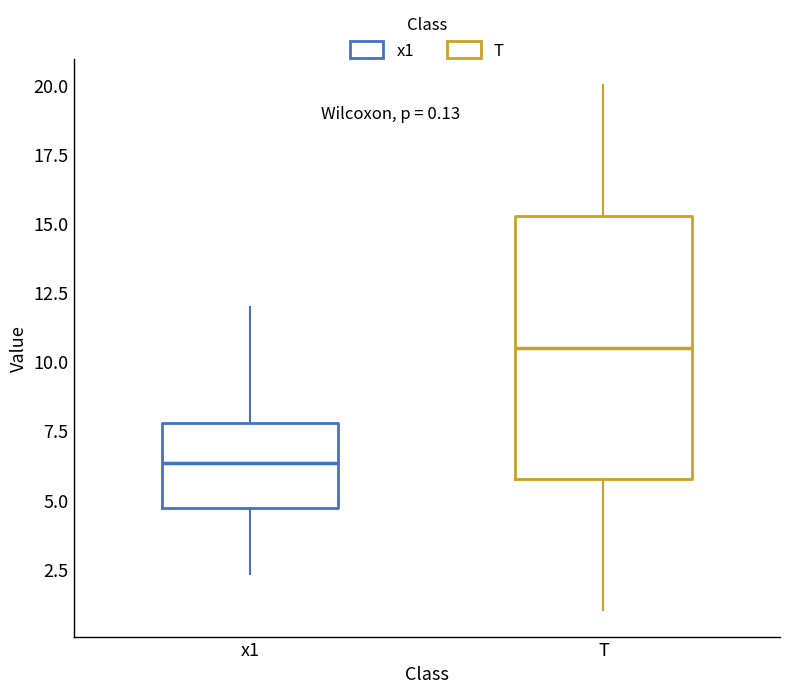

Which box is the tallest, from its lower edge to its upper edge?

T